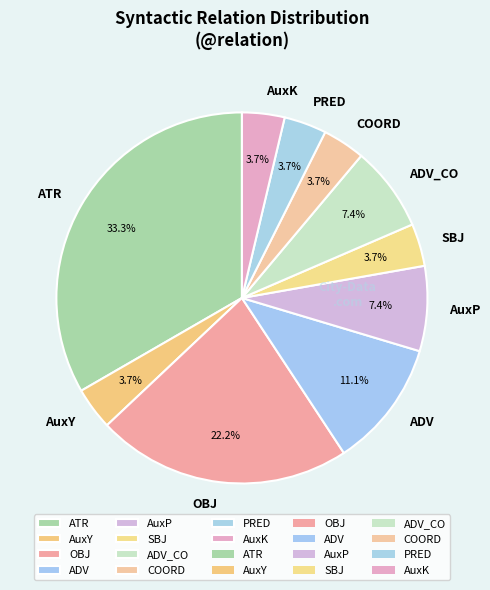

What percentage is the ADV_CO slice, to the nearest percent?

7%